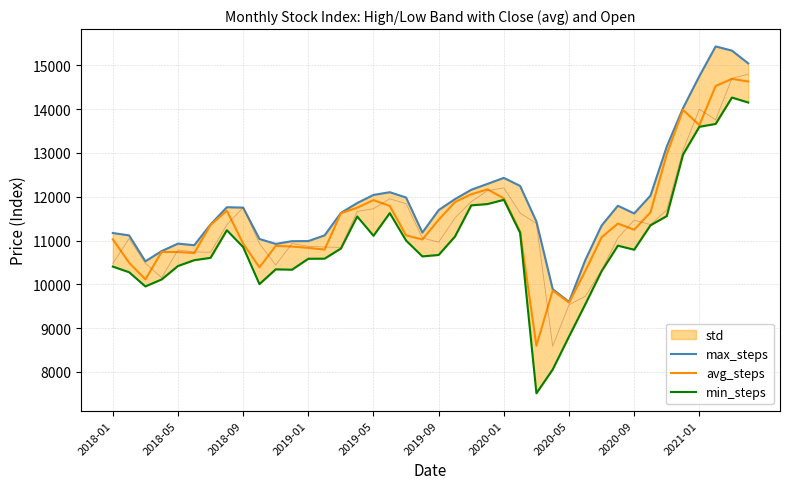

In max_steps, how many points are lower than both neighbors (excluding endpoints)?

6